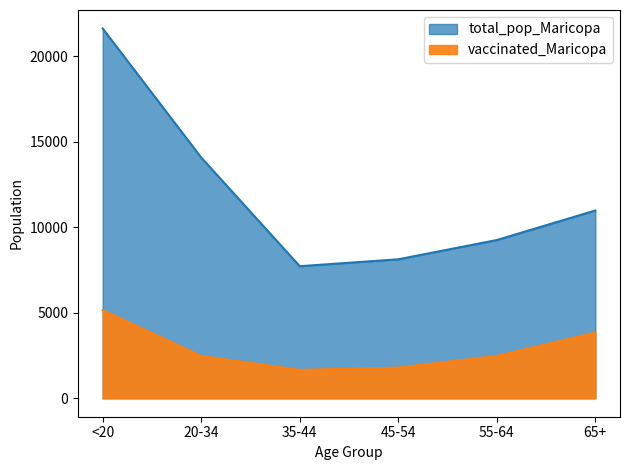

At which category is the sum across all series the highest?

<20